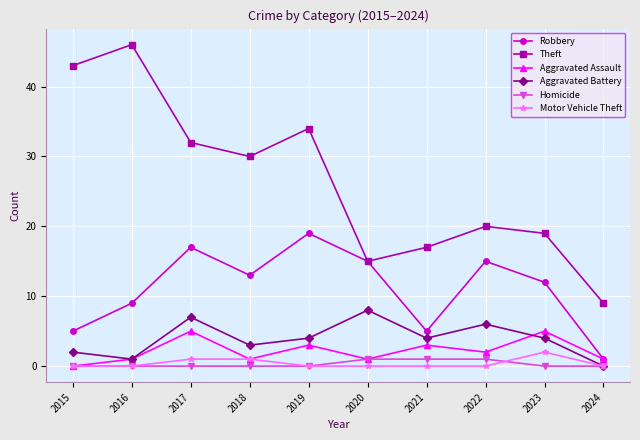

How many data points in Theft are less than 30?

5